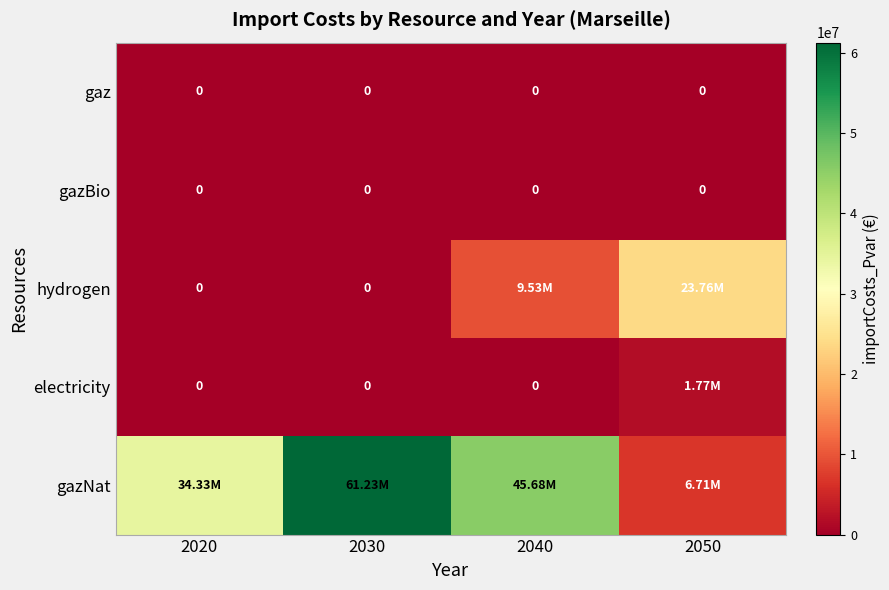

The gaz series shows 0.0 at 2030. True or false?

True